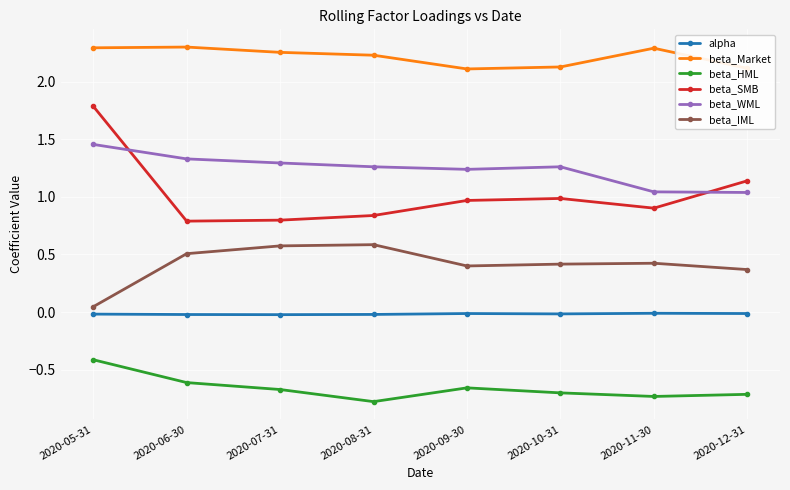

The value of beta_Market at 2020-07-31 is 2.3. True or false?

True